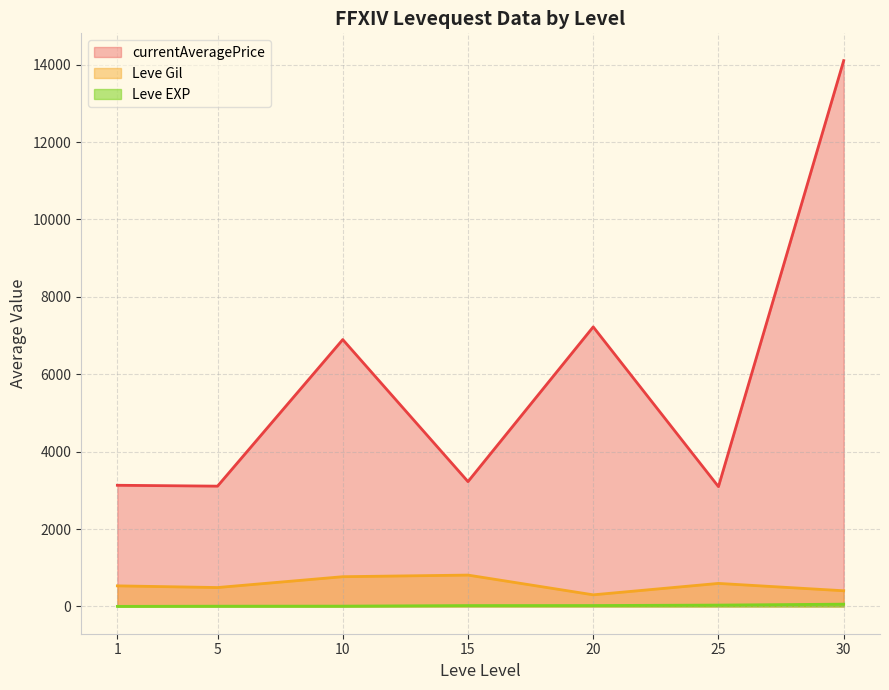

At which label is Leve Gil closest to 500?

5